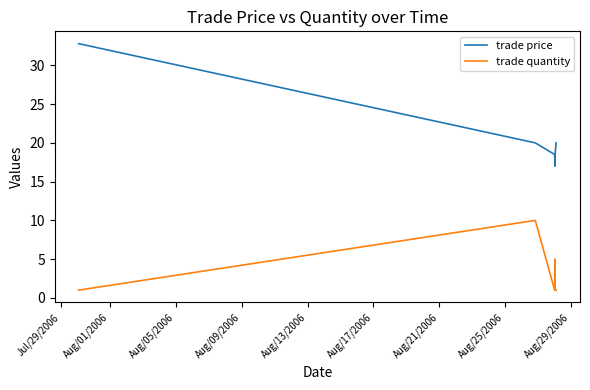

List the series in order of their overall mean, lowest first.

trade quantity, trade price